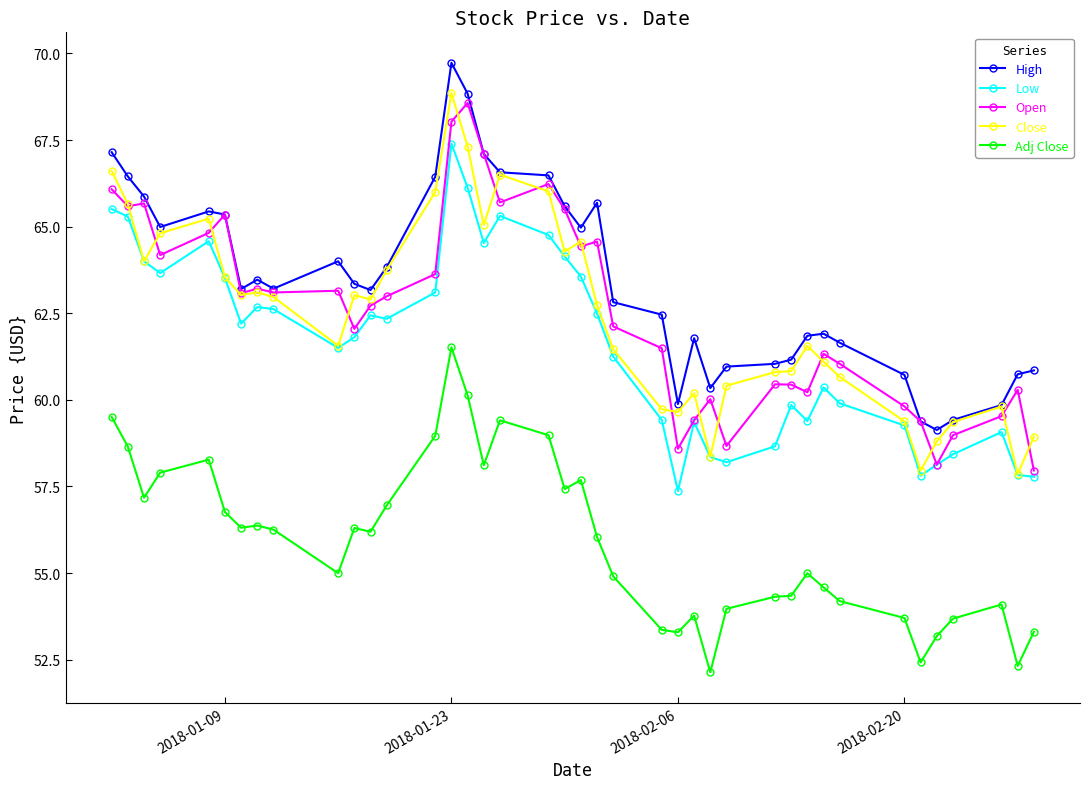

Which series has the largest total across all categories?

High